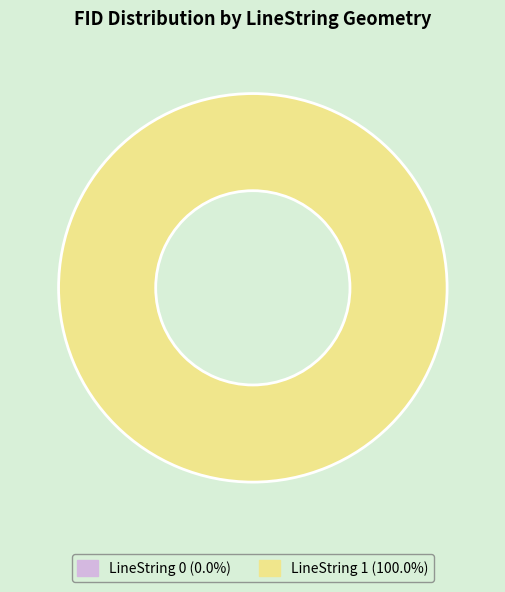

Rank the categories by value from lowest to highest.

LineString 0, LineString 1